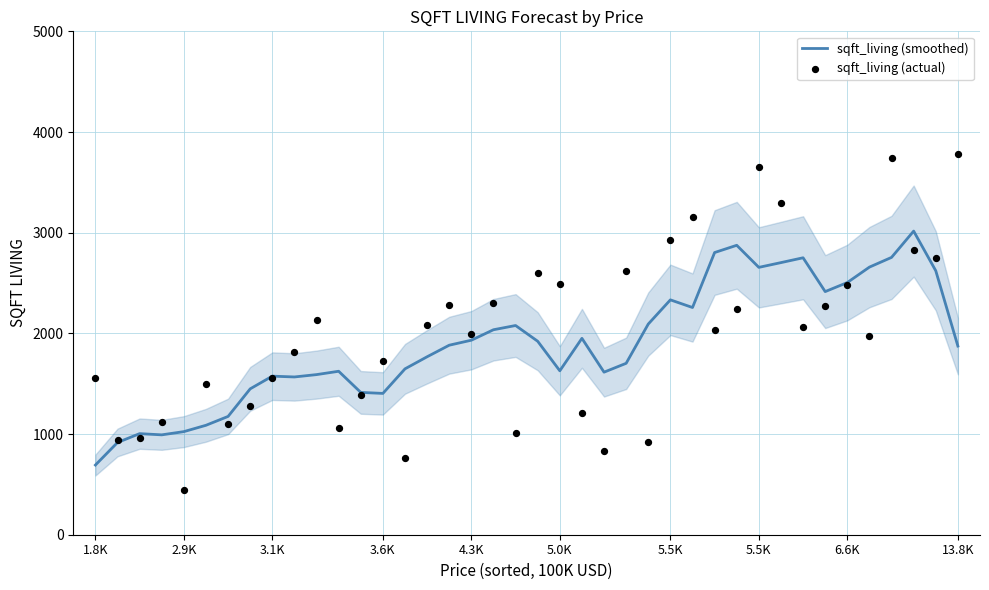

What are all the series names shown in the legend?

sqft_living (smoothed), sqft_living (actual)